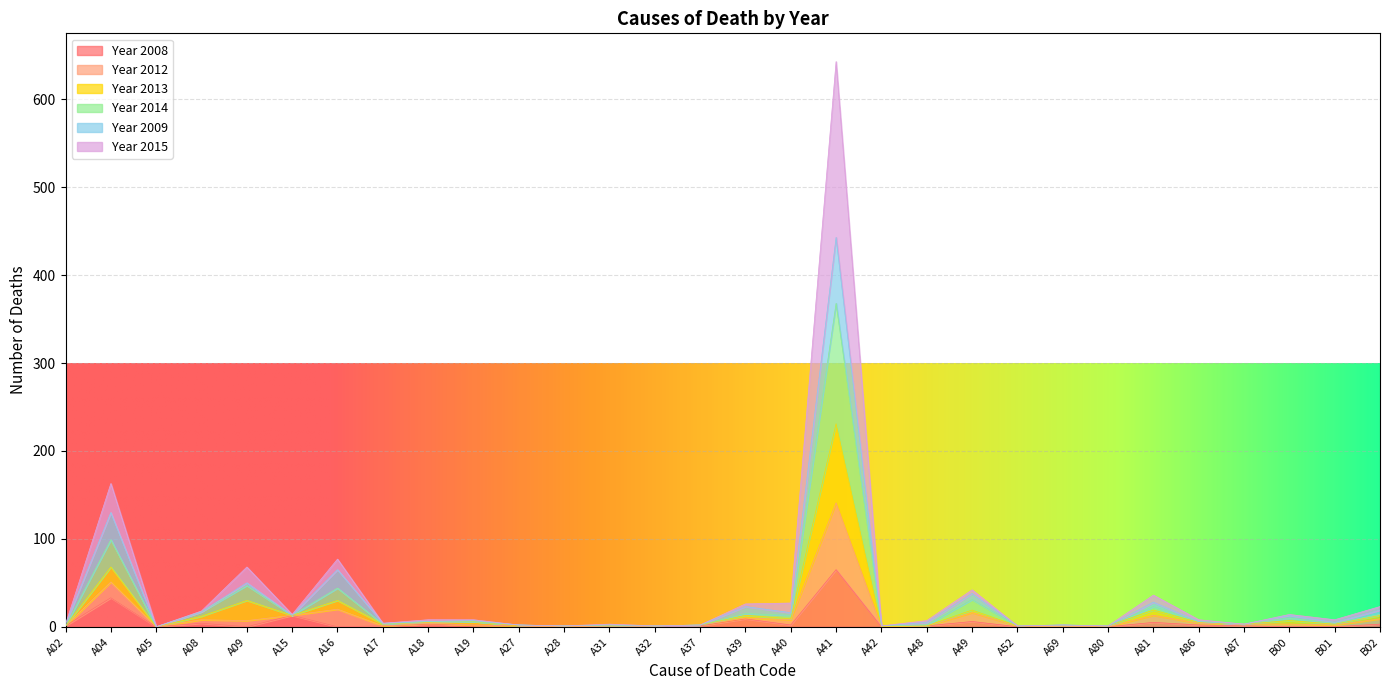

Is it true that Year 2008 equals 9 at A39?

True